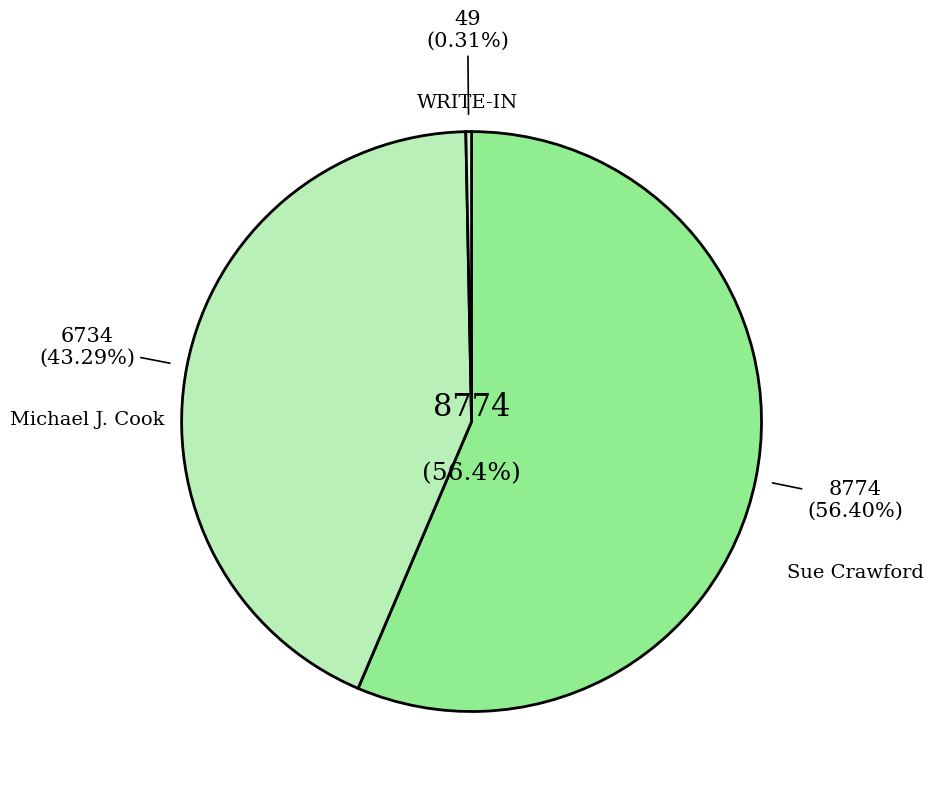

What percentage is NOT represented by WRITE-IN?

99.7%